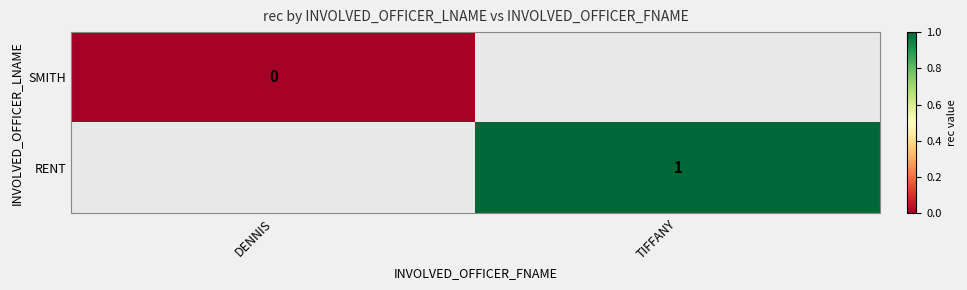

Rank the series by their average value, from highest to lowest.

SMITH, RENT